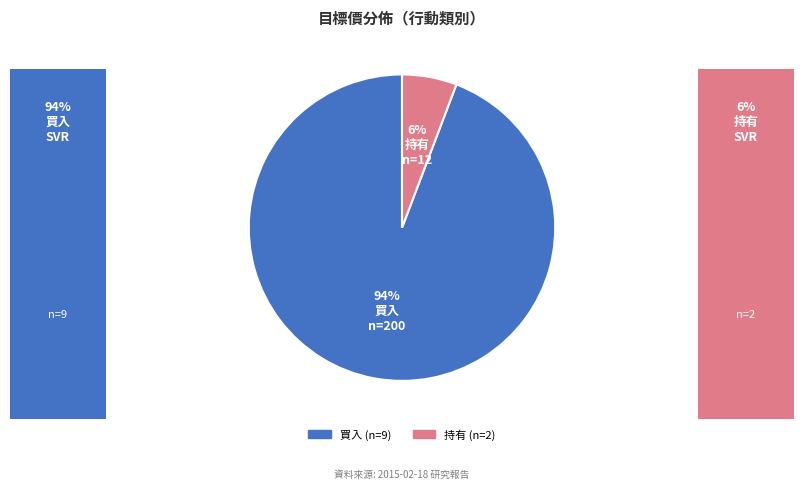

To the nearest percent, what is the difference between the largest and smallest slice percentages?

88%